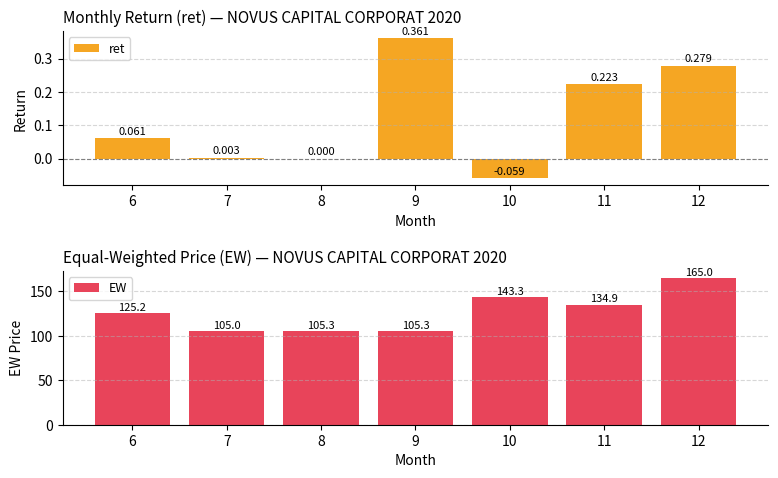

At which category is the sum across all series the highest?

12